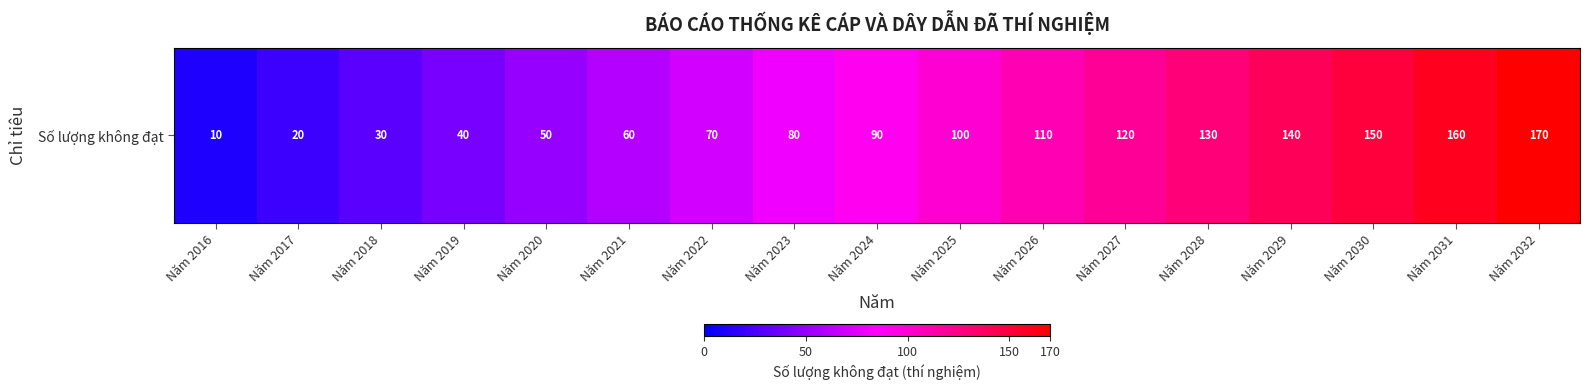

List the labels in order of value, smallest first.

Năm 2016, Năm 2017, Năm 2018, Năm 2019, Năm 2020, Năm 2021, Năm 2022, Năm 2023, Năm 2024, Năm 2025, Năm 2026, Năm 2027, Năm 2028, Năm 2029, Năm 2030, Năm 2031, Năm 2032